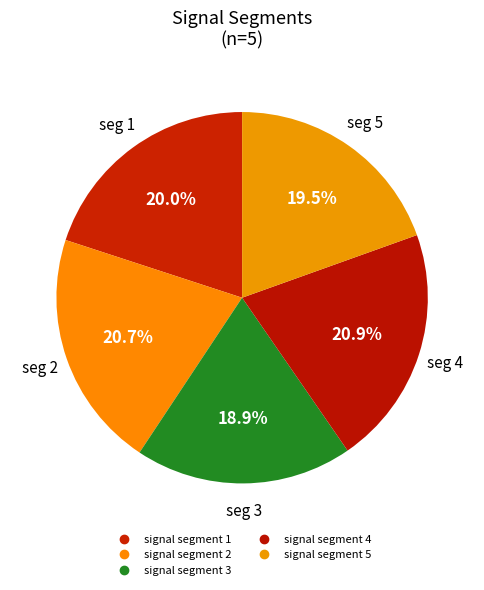

Count the number of slices in the pie.

5